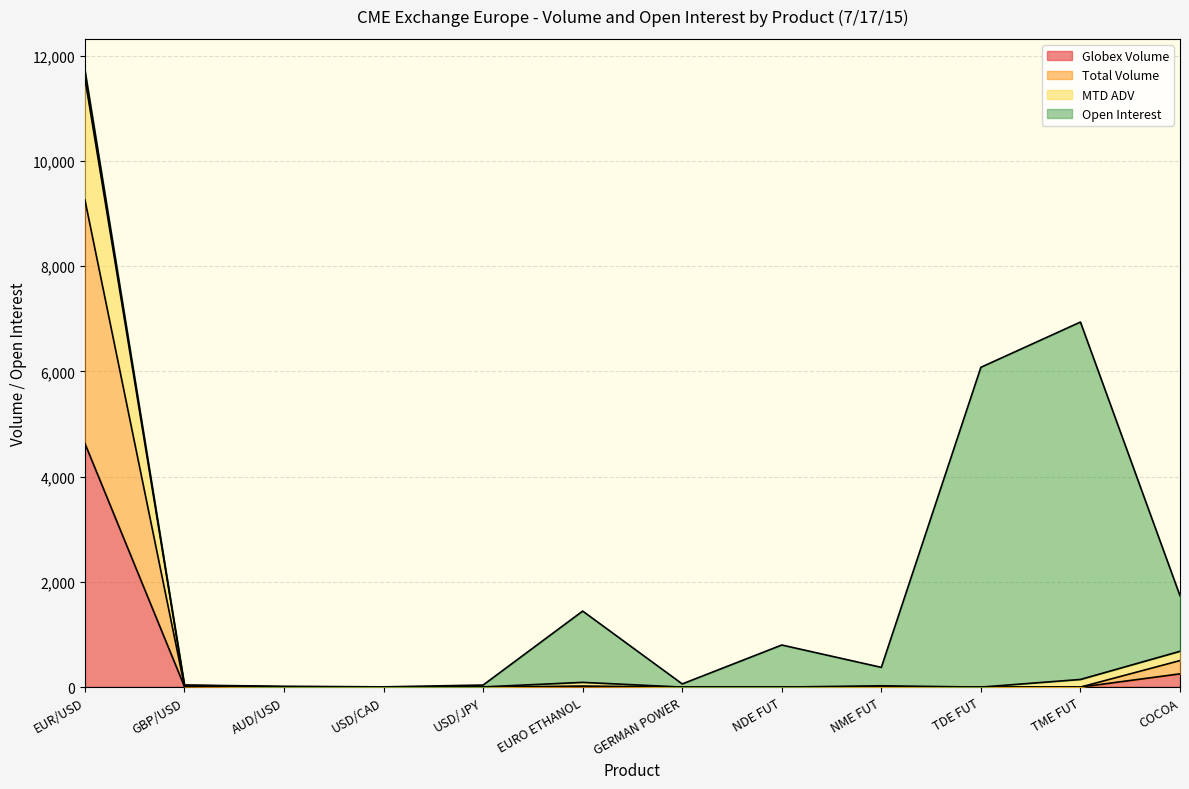

How many data points in Globex Volume are above 0?

3